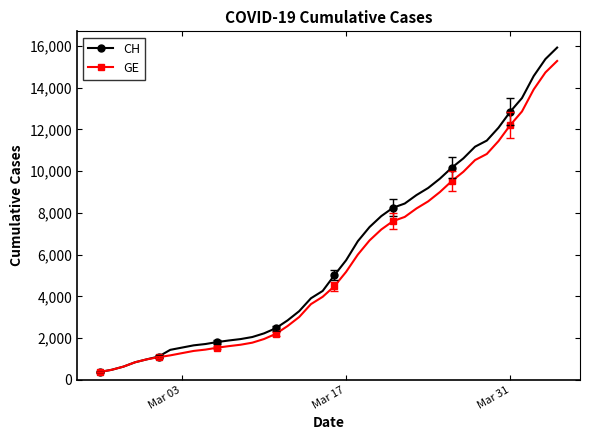

What is the greatest value displayed?

15926